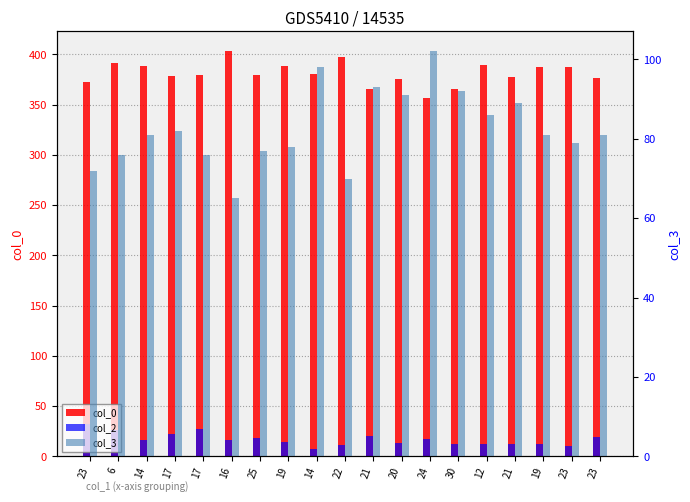

Which series changed the most between 23 and 14?

col_3